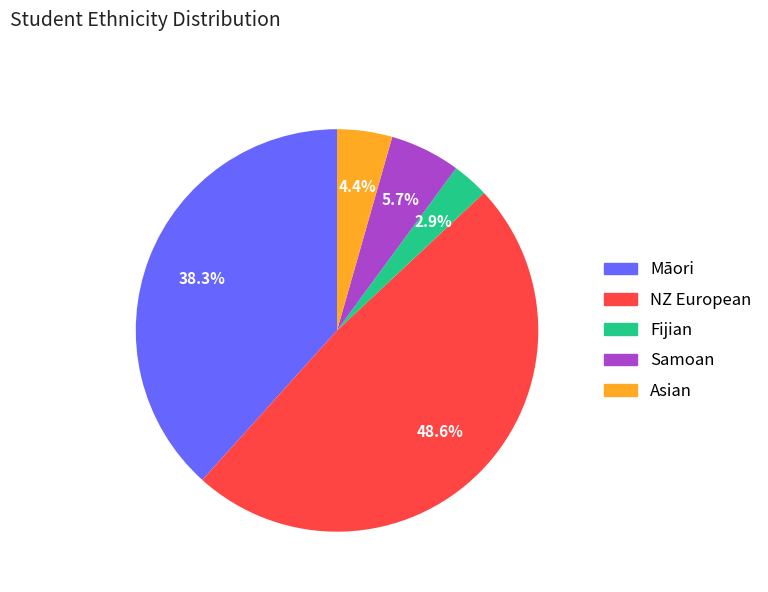

To the nearest percent, what percentage of the pie is NZ European?

49%